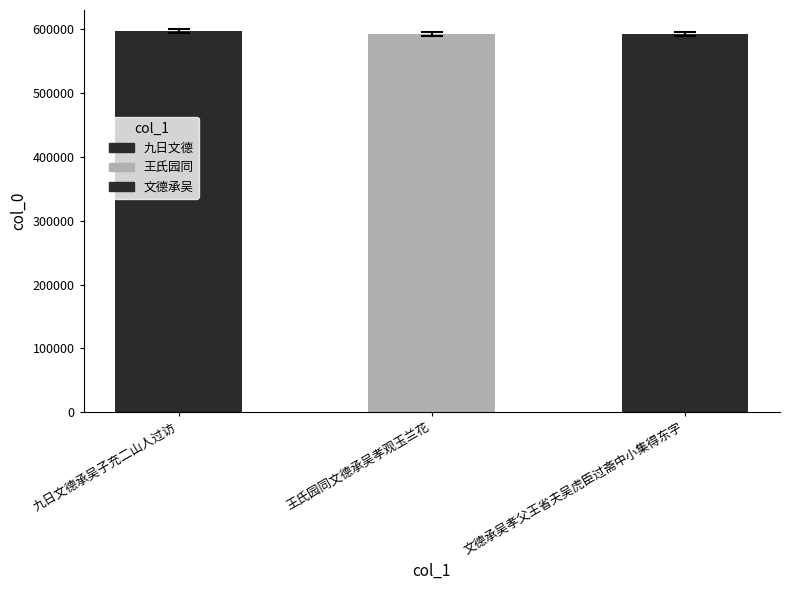

The chart shows a value of 1034448 at 王氏园同文德承吴孝观玉兰花. True or false?

False